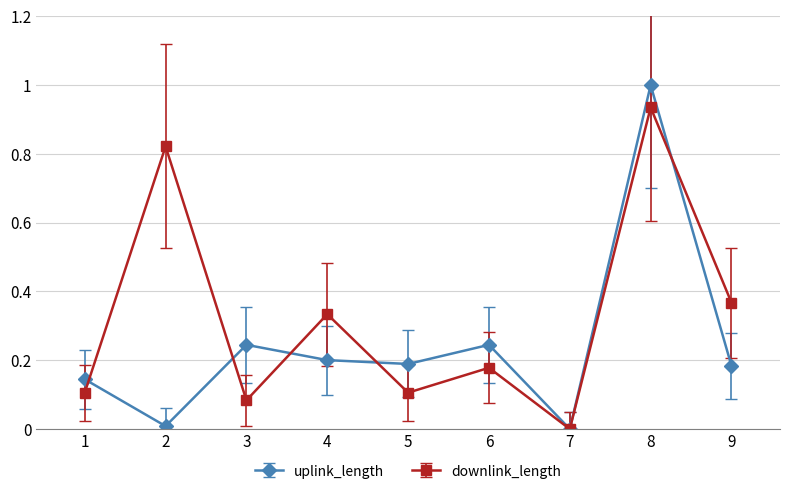

Which series has the widest spread of values?

uplink_length